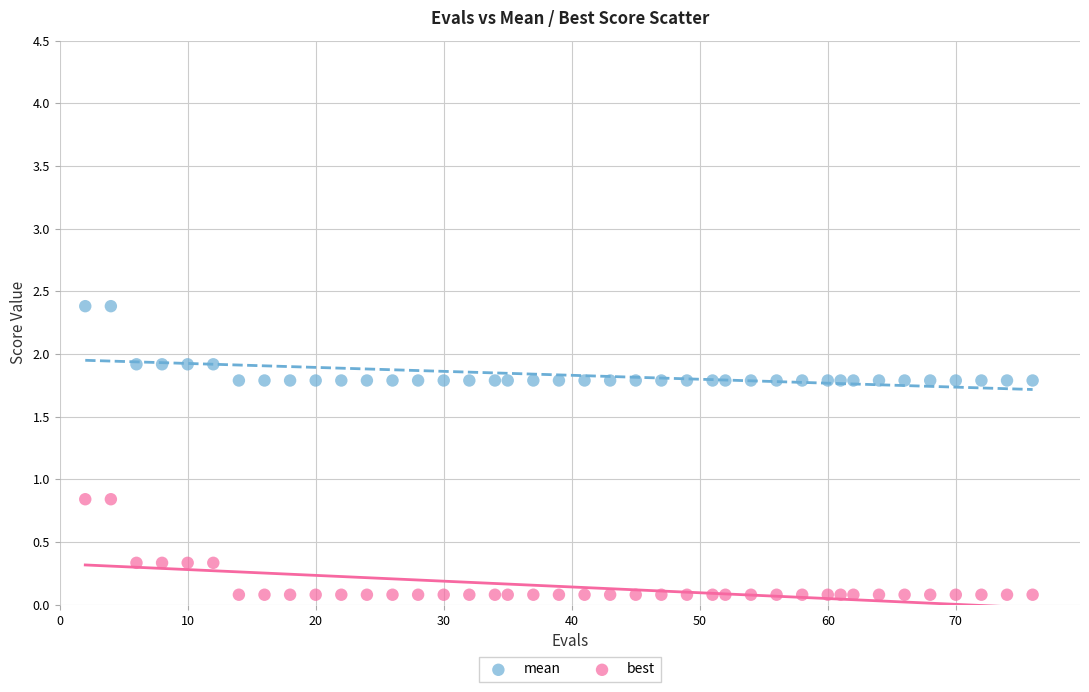

What are all the series names shown in the legend?

mean, best